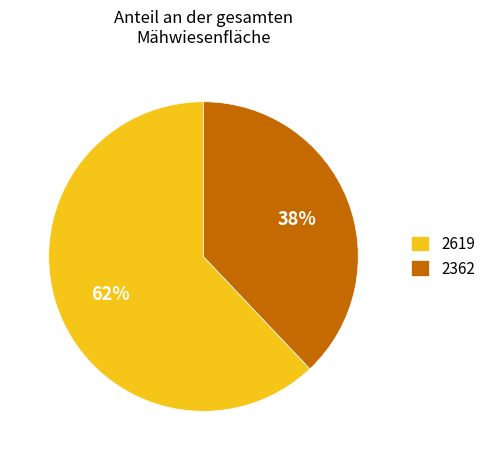

Is there a majority slice in this chart?

Yes